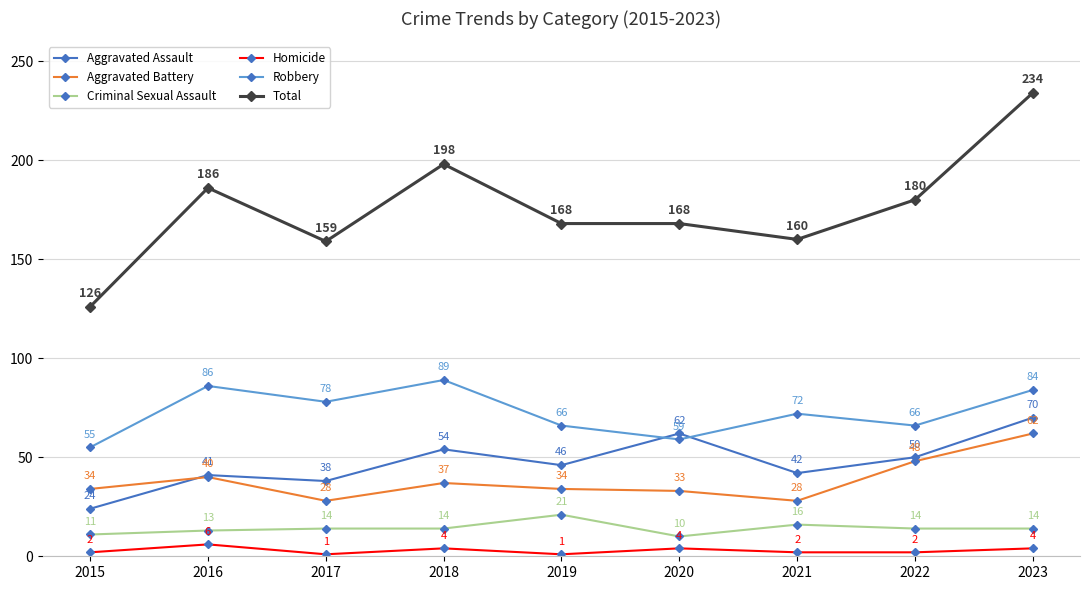

The value of Aggravated Battery at 2016 is 40. True or false?

True